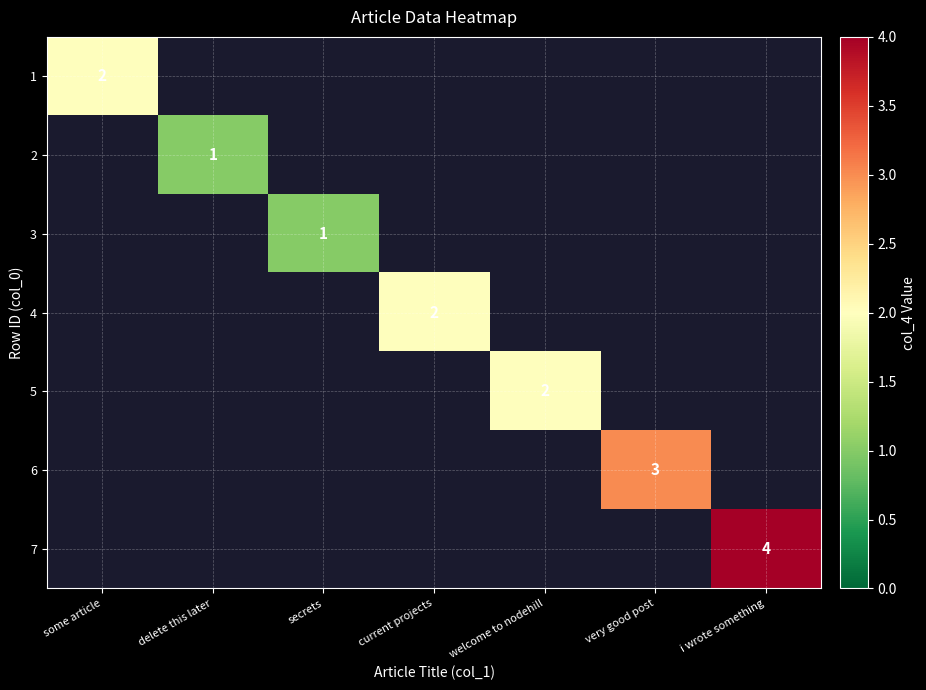

The value of 5 at welcome to nodehill is 2. True or false?

True